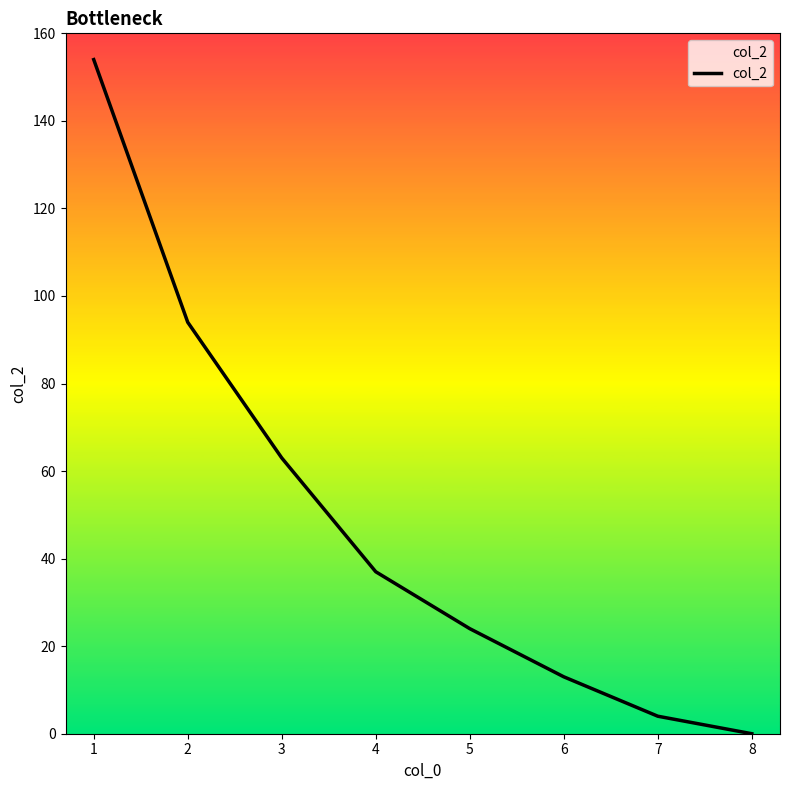

Approximately how many times larger is the value at 6 compared to 3?

0.2